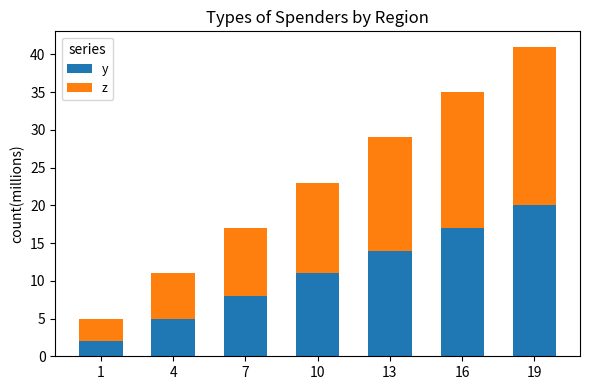

How many categories are shown in the chart?

7